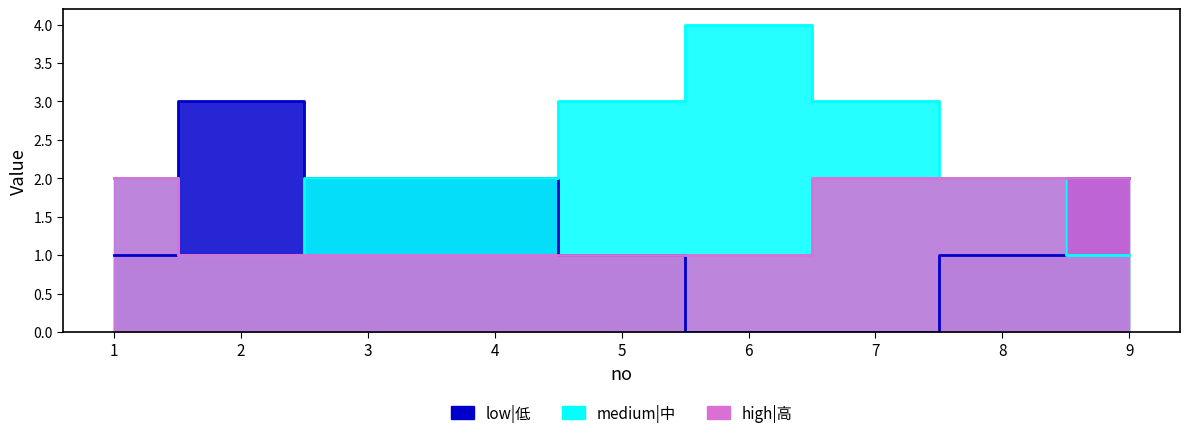

Where does the low|低 series first go above 1?

2